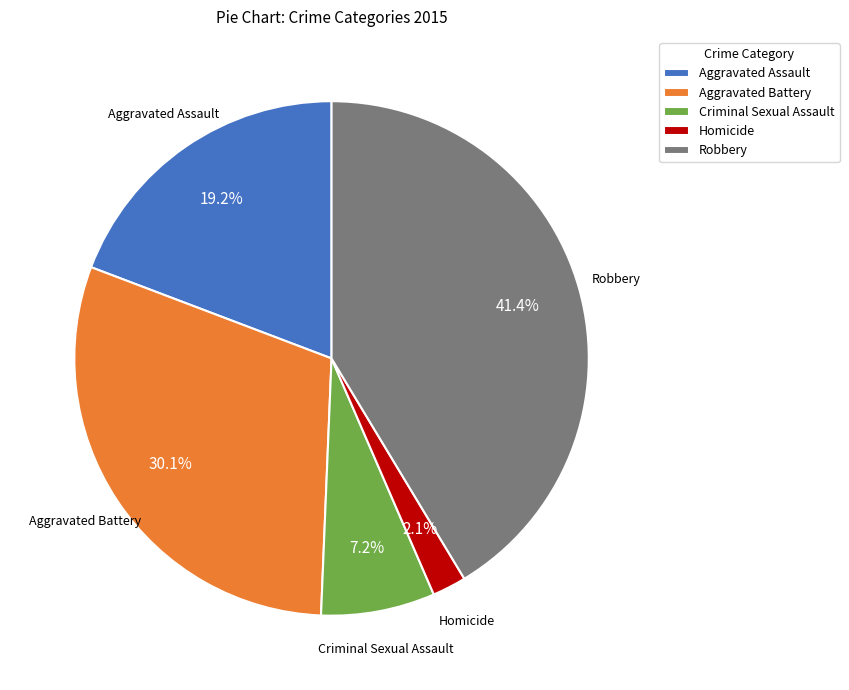

Which category has the biggest portion of the pie?

Robbery